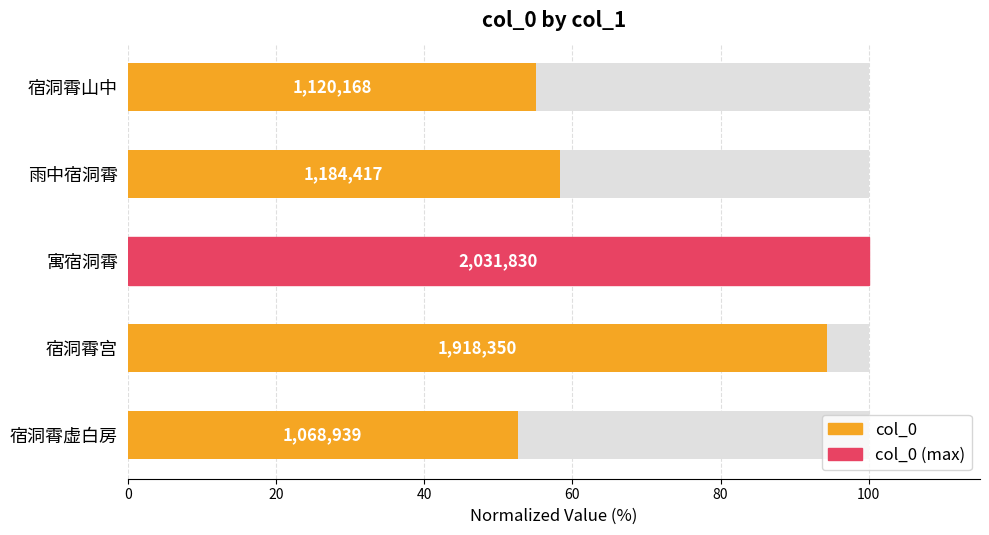

What is the smallest value displayed?

52.6